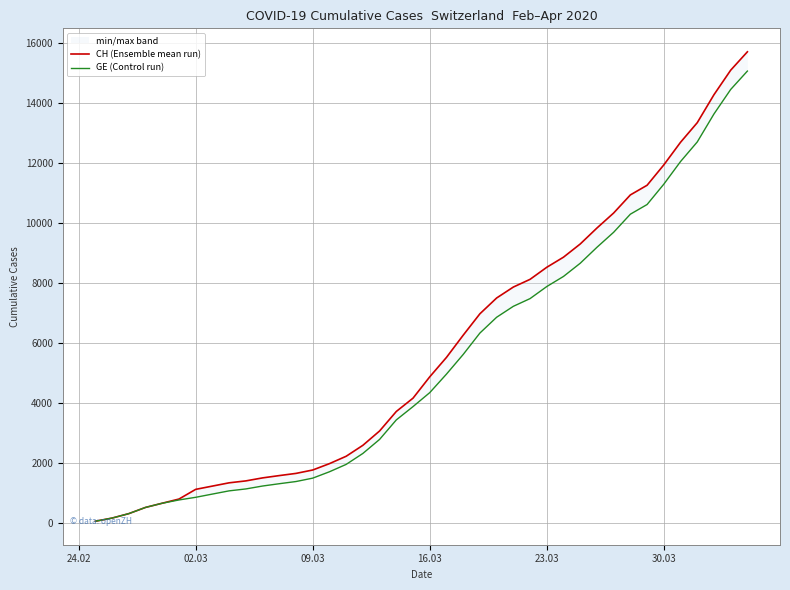

What is the value of the GE (Control run) point at the 21st from the left?

4359